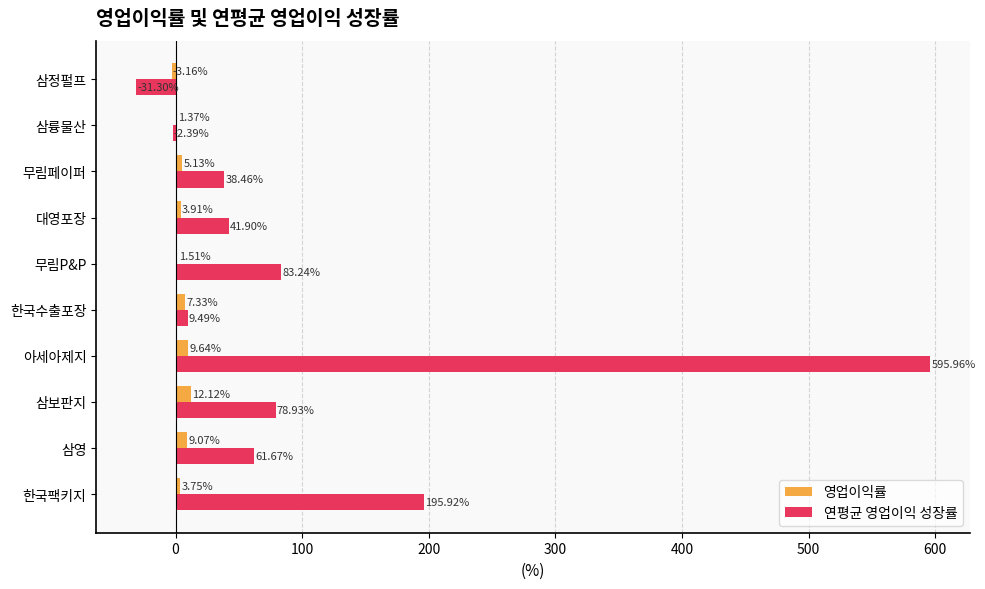

Which series changed the most between 삼영 and 아세아제지?

연평균 영업이익 성장률